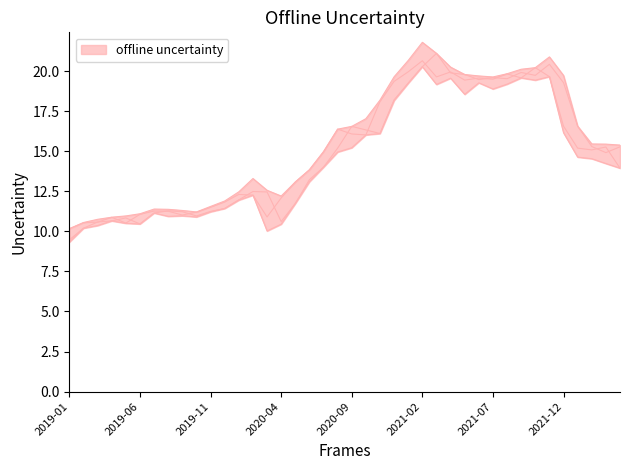

What is the value of the Highest Price point at the 35th from the left?

20.9